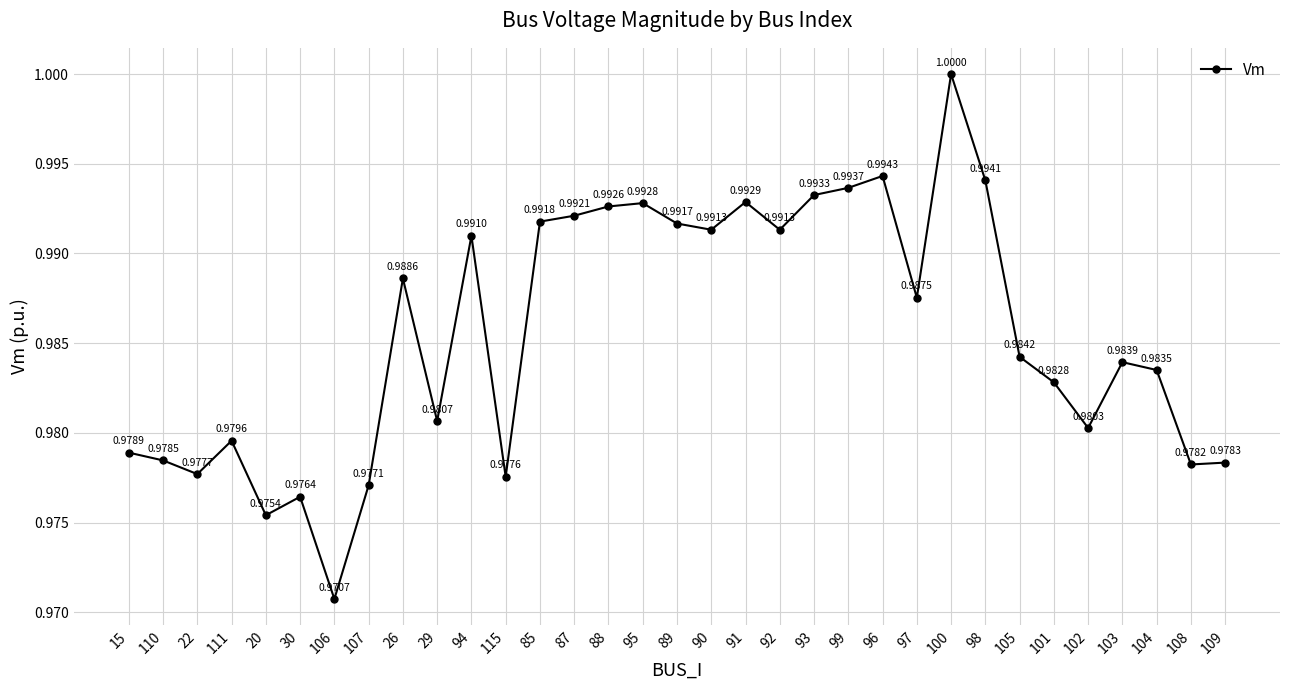

What is the value of the 16th point from the left?

1.0